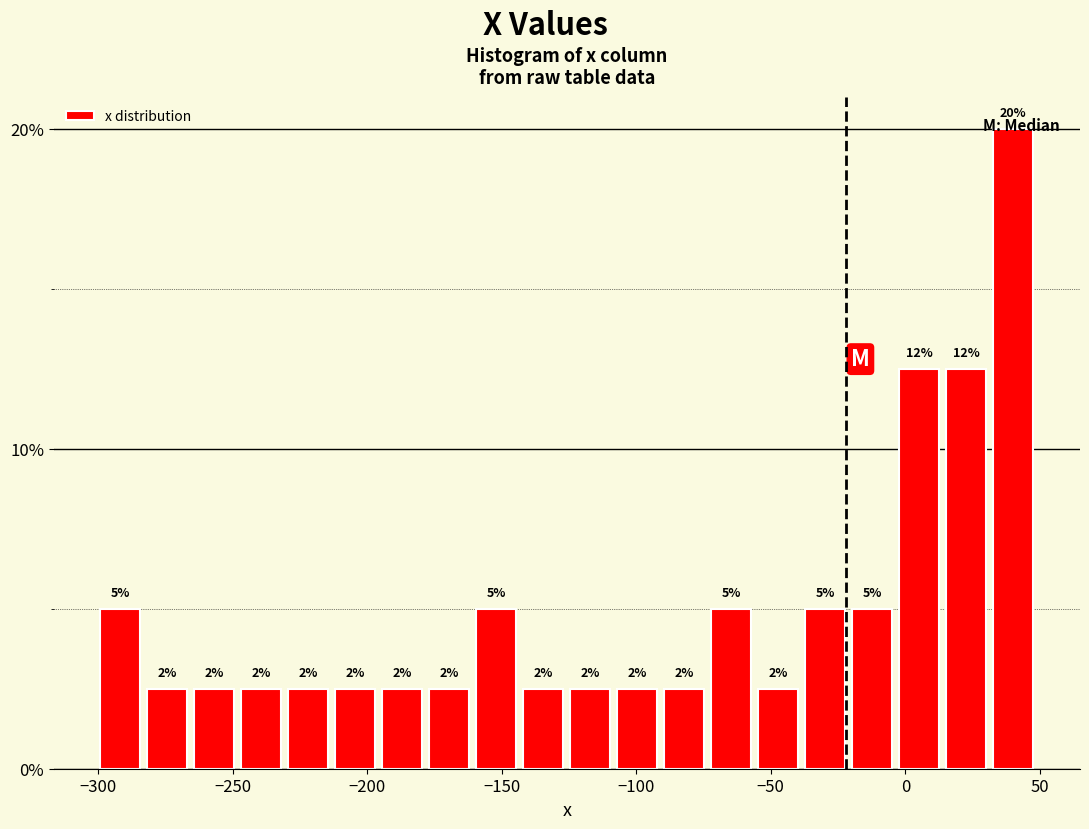

Around what value on the x-axis is the tallest bar? Give the approximate position of its centre, as read against the axis.

40